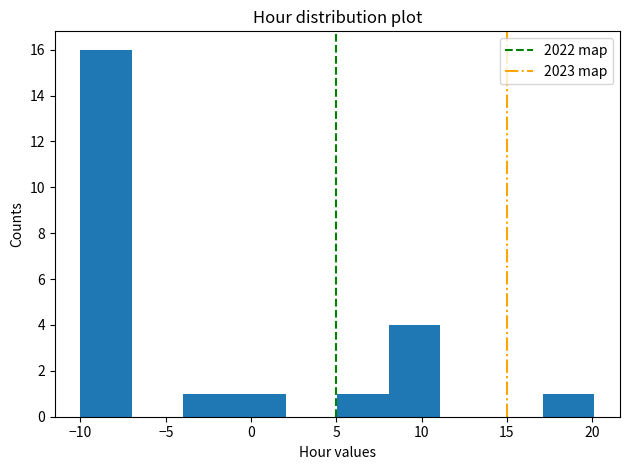

Reading left to right, transcribe this chart: for each bar, give the range it covers on the x-axis and its height. Neither the bar edges nor the heights are printed on the chart, so give them approximately, as read against the axes.

-10 to -7: 16
-7 to -4: 0
-4 to -1: 1
-1 to 2: 1
2 to 5: 0
5 to 8: 1
8 to 11: 4
11 to 14: 0
14 to 17: 0
17 to 20: 1